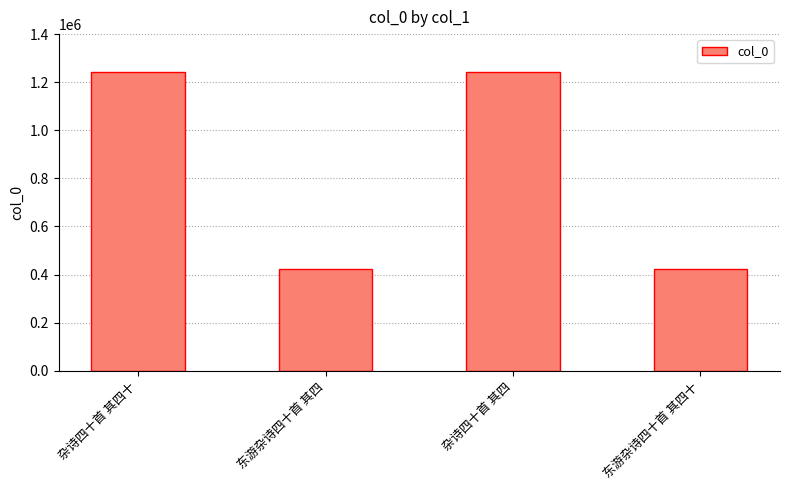

What is the label of the 2nd bar from the right?

杂诗四十首 其四